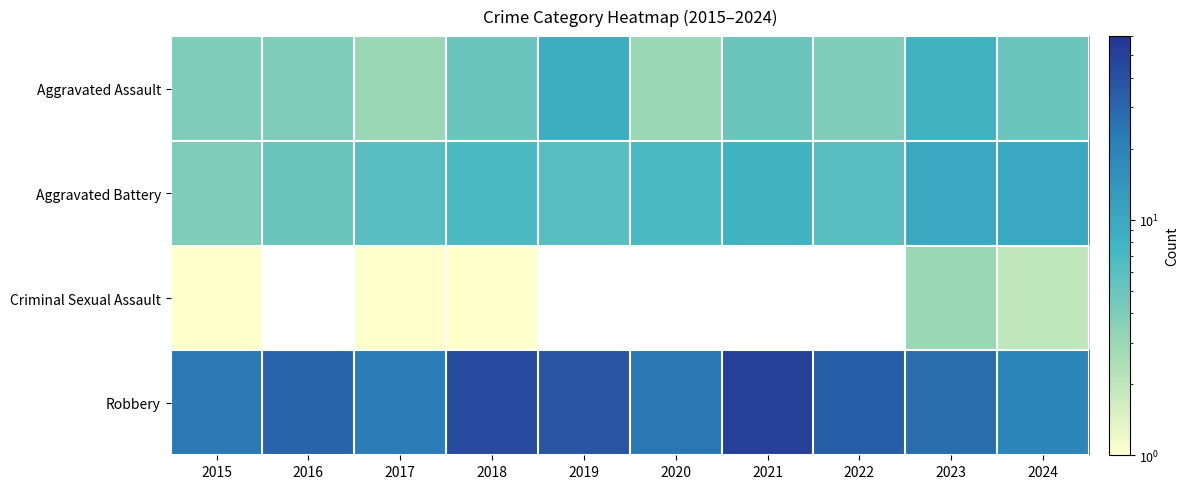

The Robbery series shows 40.4 at 2015. True or false?

False